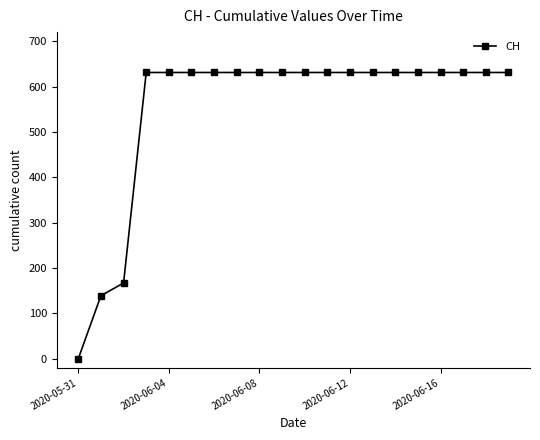

What is the maximum value shown in the chart?

631